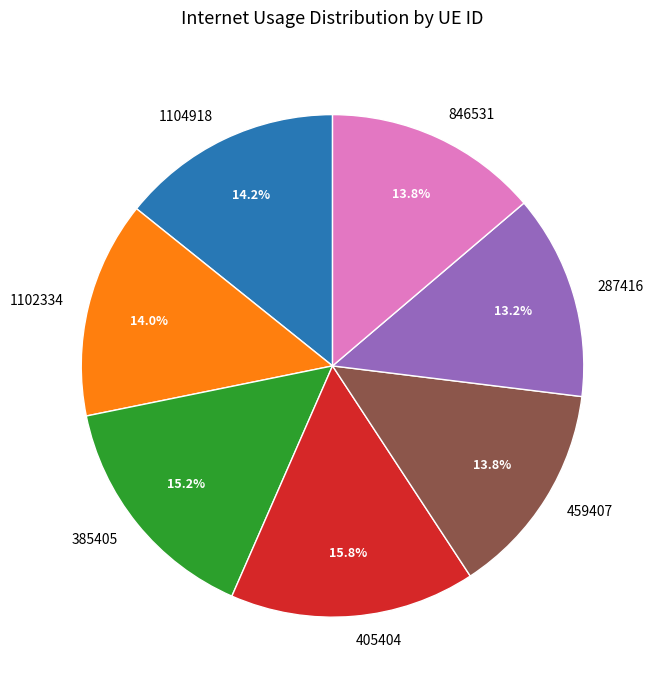

How many slices are in this pie chart?

7